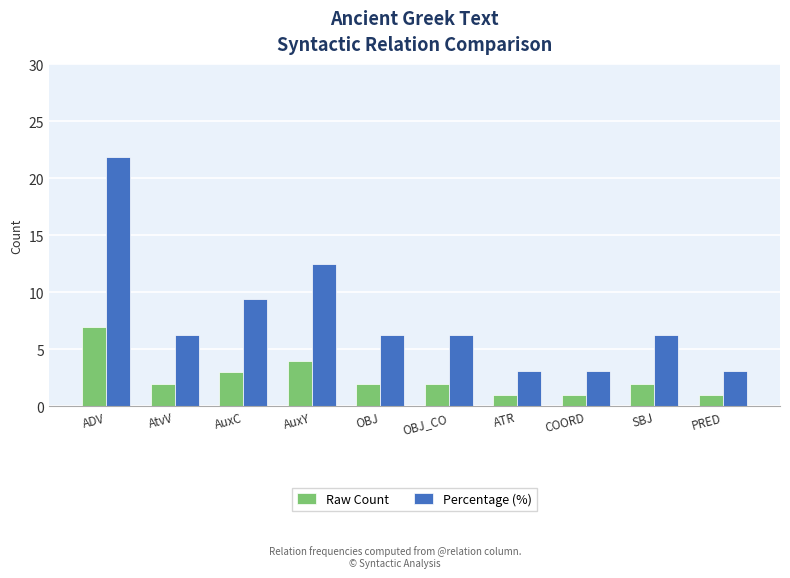

What is the spread (max minus min) of values at ATR?

2.1